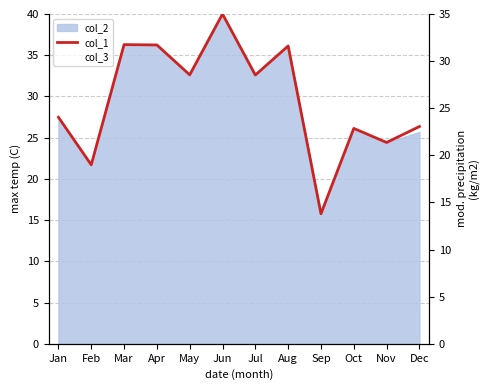

The value of col_3 at Jul is 28.5. True or false?

True